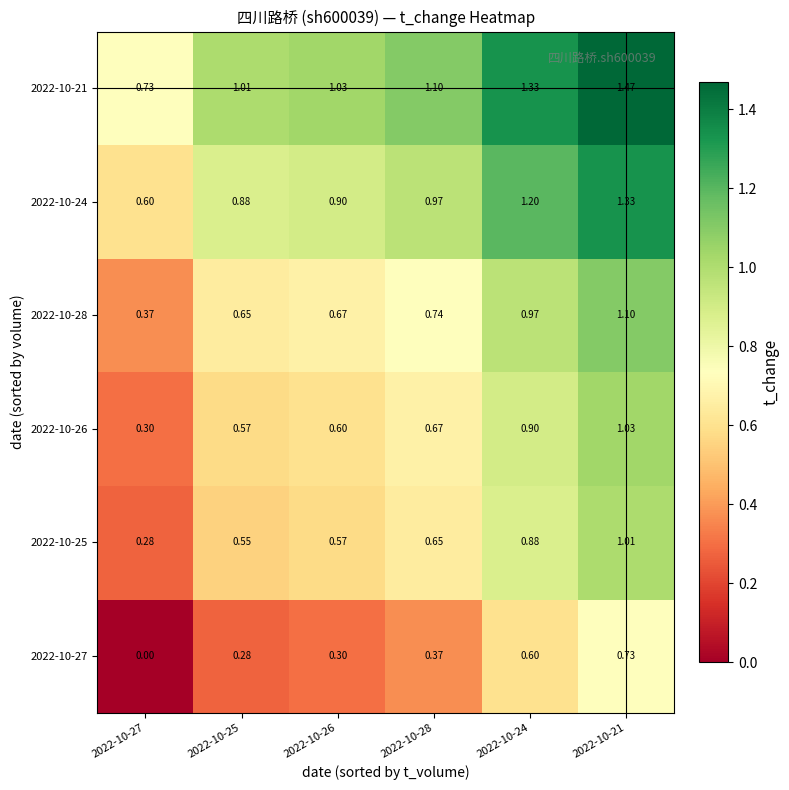

Is the value of 2022-10-21 at 2022-10-27 greater than the value of 2022-10-27 at 2022-10-28?

Yes